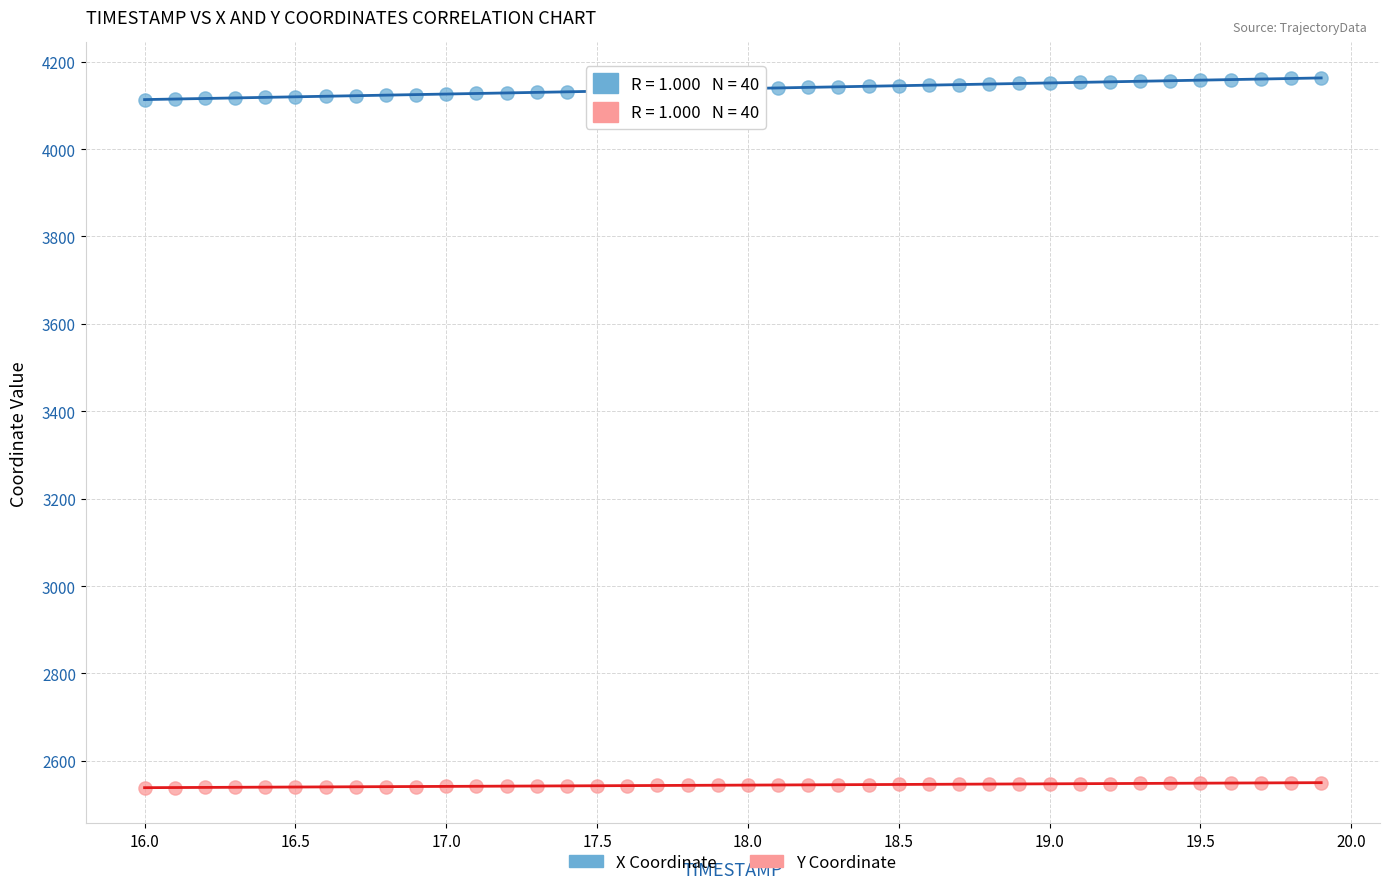

Which series has the widest spread of Y values?

X Coordinate